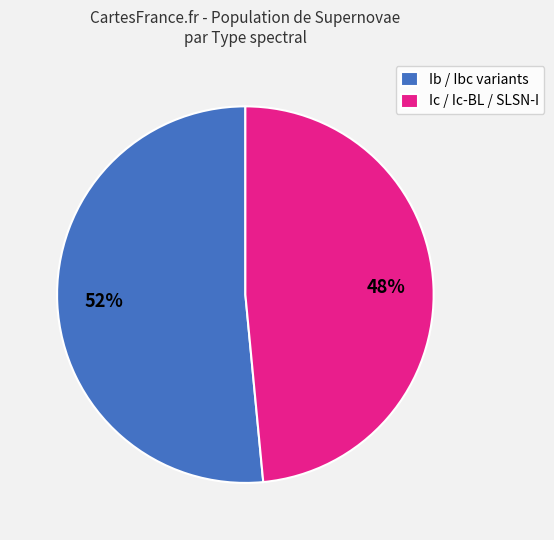

Between Ic / Ic-BL / SLSN-I and Ib / Ibc variants, which is larger?

Ib / Ibc variants